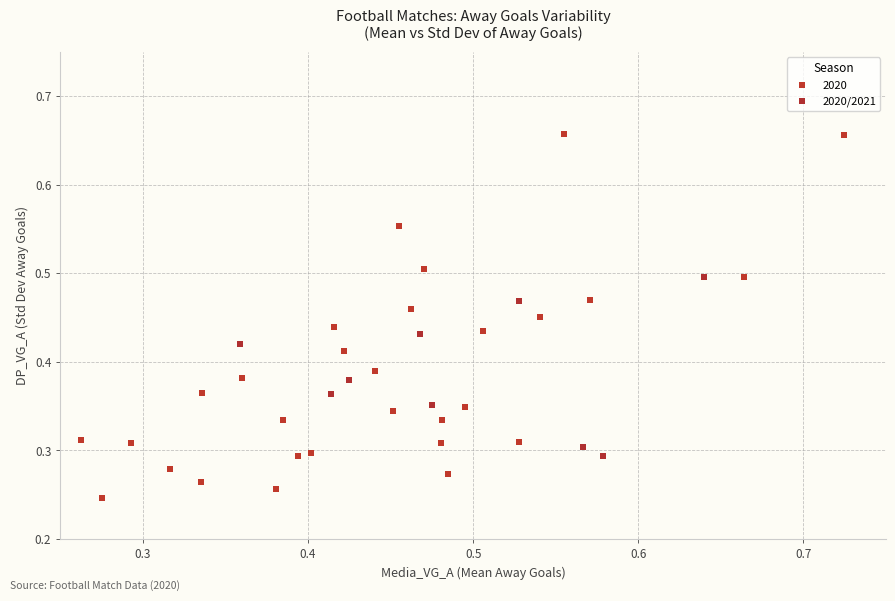

Which series reaches the minimum Y coordinate?

2020